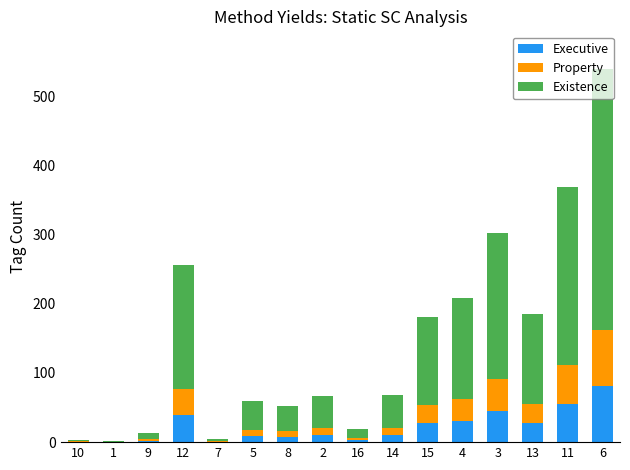

What is the total value across all series at 4?

208.5